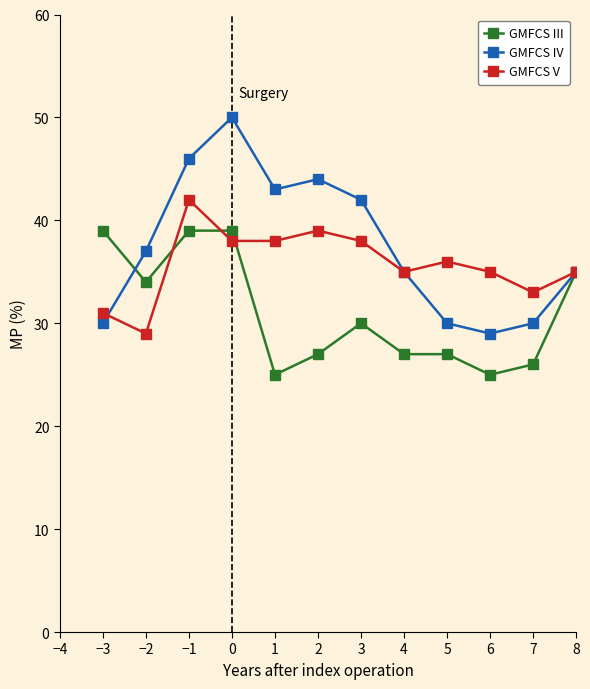

Reading right to left, what are all the values shown in this chart?

GMFCS III: 35	26	25	27	27	30	27	25	39	39	34	39
GMFCS IV: 35	30	29	30	35	42	44	43	50	46	37	30
GMFCS V: 35	33	35	36	35	38	39	38	38	42	29	31